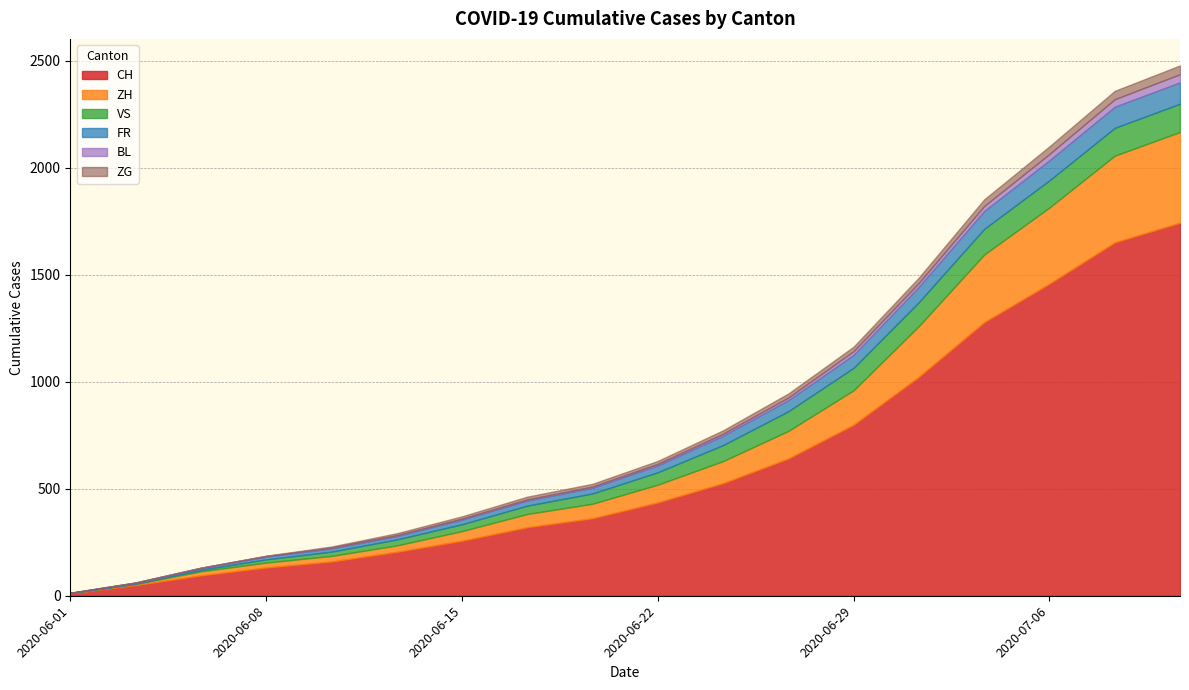

How many lines are shown in the chart?

6